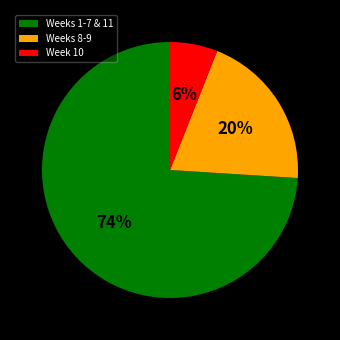

How many segments does this pie chart have?

3